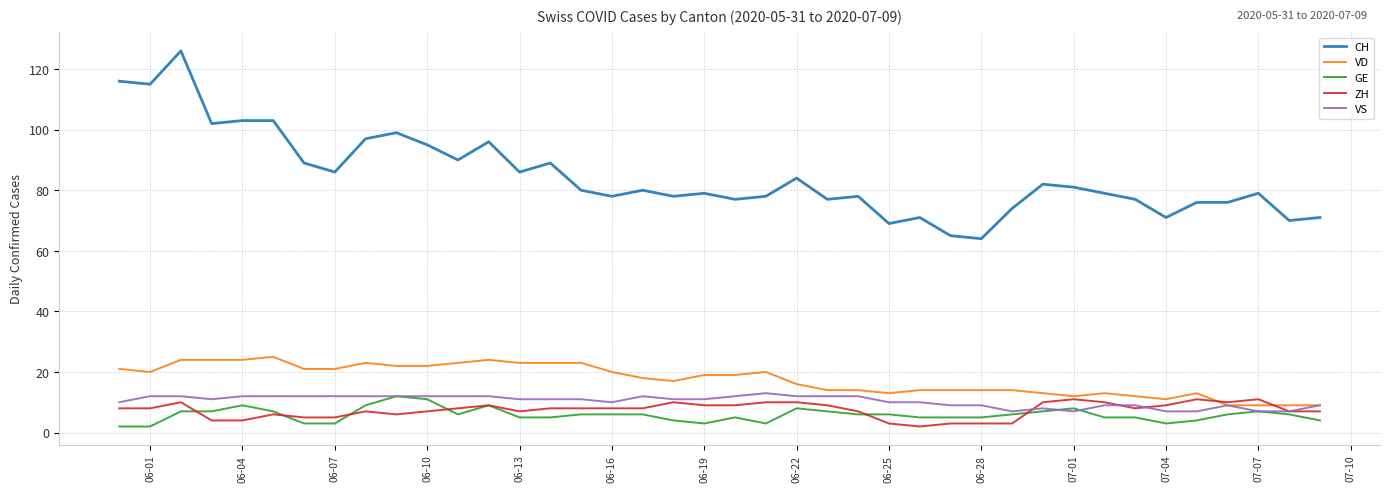

Which series has the widest spread of values?

CH